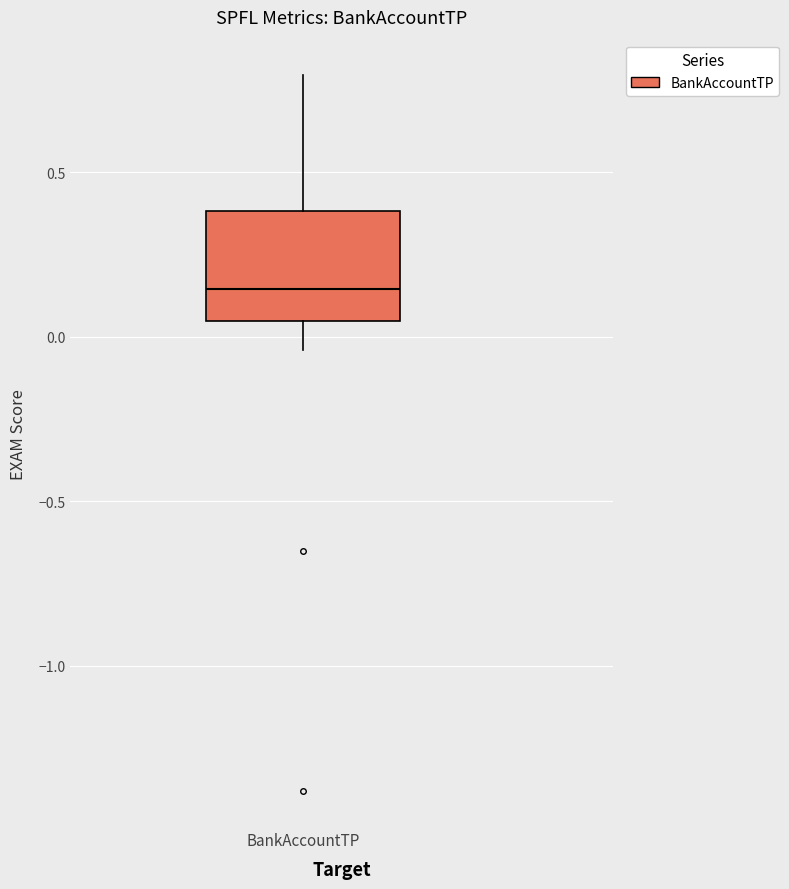

Read this box plot against the y-axis: the position of the median line, the range covered by the box, and the ends of both whiskers. The values are not printed on the chart, so give them approximately, as read against the axis.

median 0.15, box 0.05 to 0.40, whiskers -0.05 to 0.80